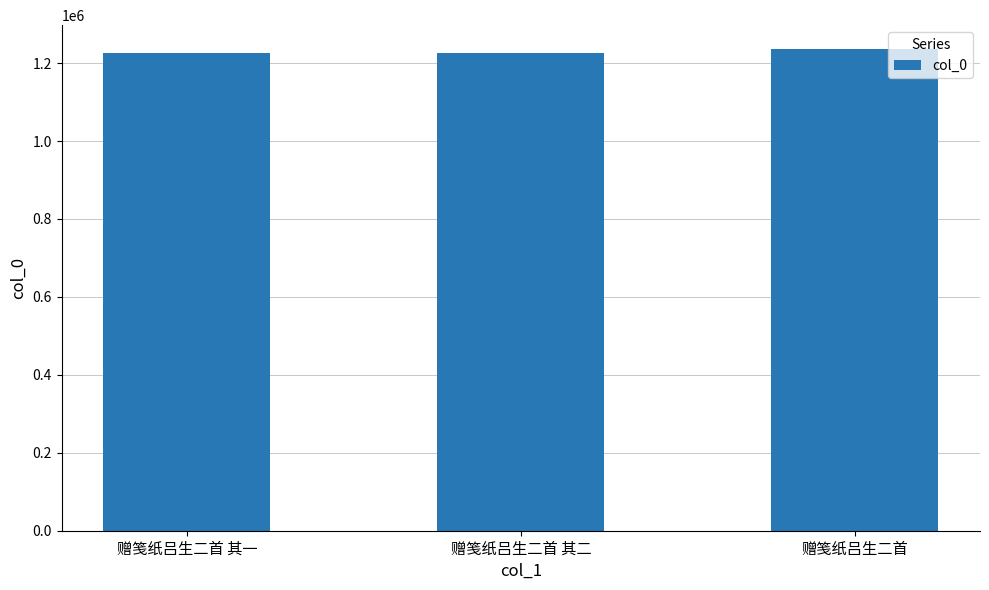

Does the chart contain stacked bars?

No